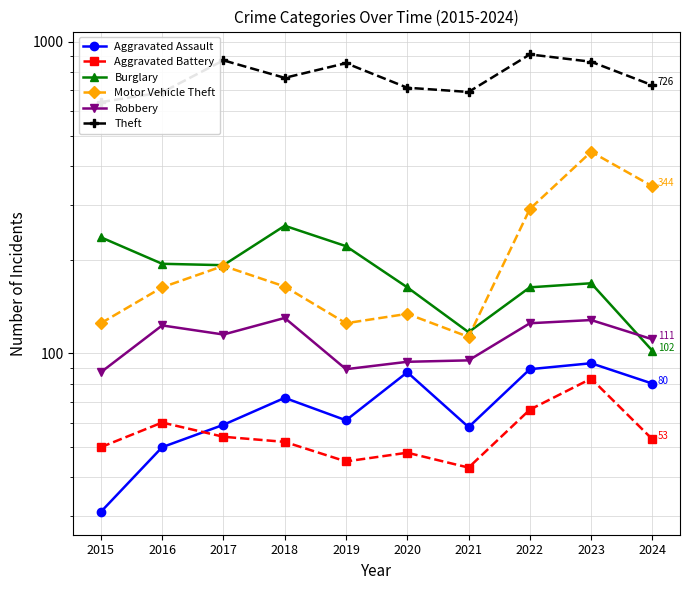

What is the maximum value shown in the chart?

912